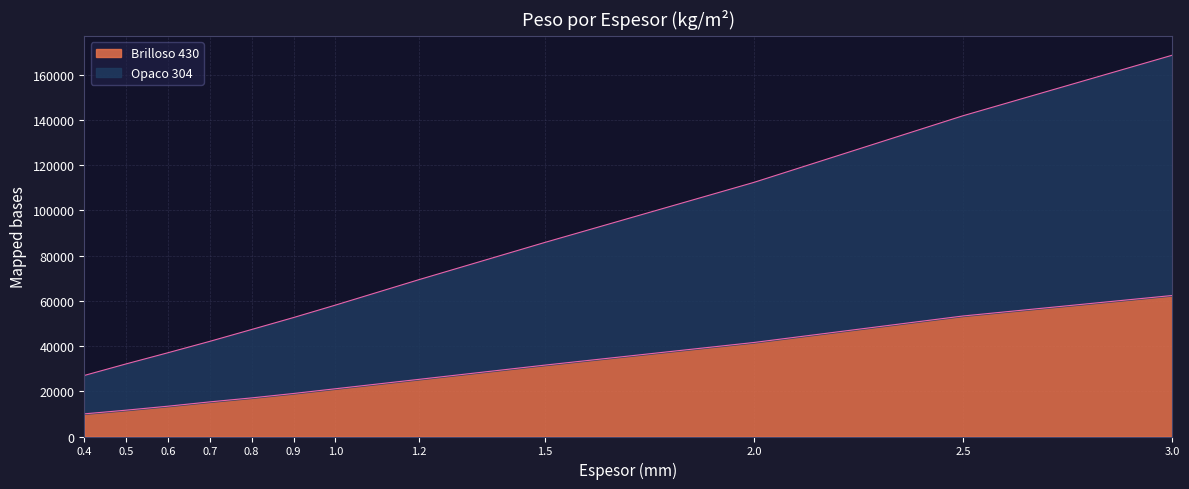

How many values in the Brilloso 430 series exceed 21104?

5